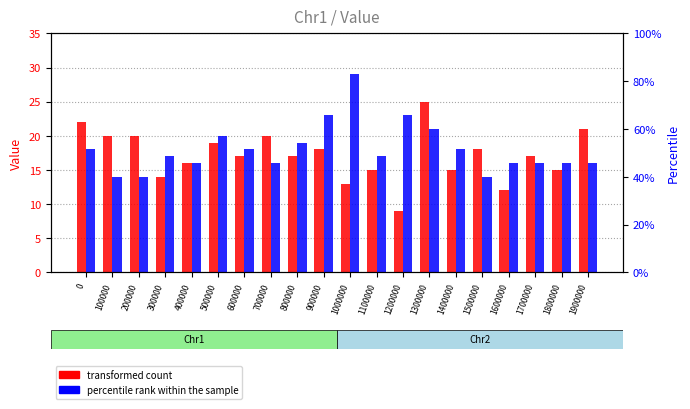

Is it true that Chr1 equals 21 at 1900000?

True